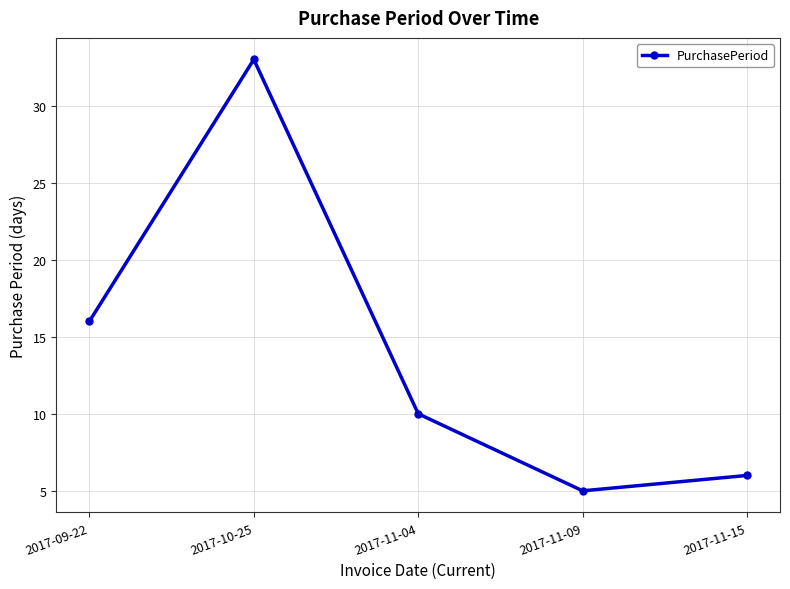

Which has a higher value, 2017-11-15 or 2017-09-22?

2017-09-22